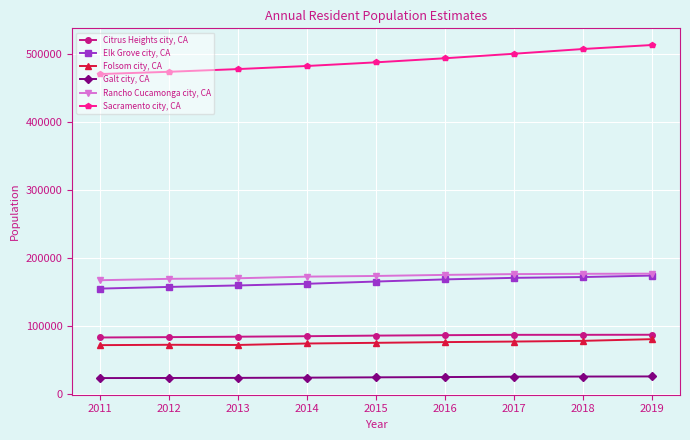

Is it true that Rancho Cucamonga city, CA equals 169959 at 2012?

True